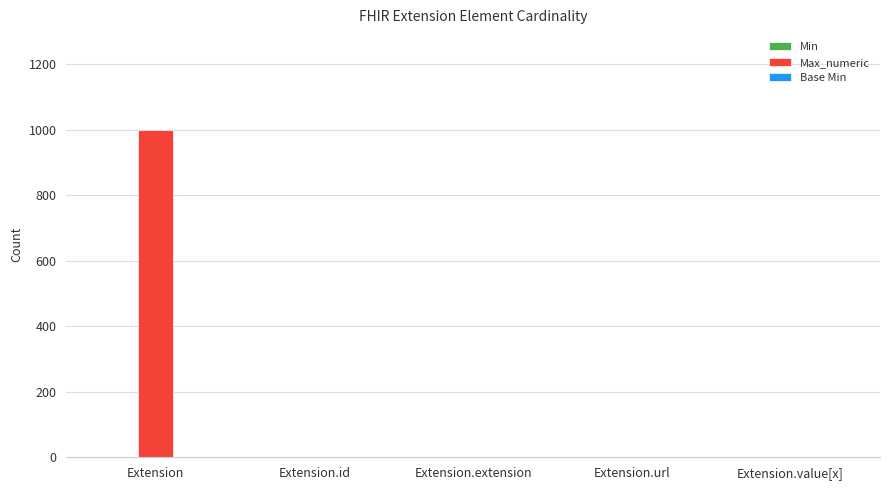

What is the sum of all Max_numeric values?

1002